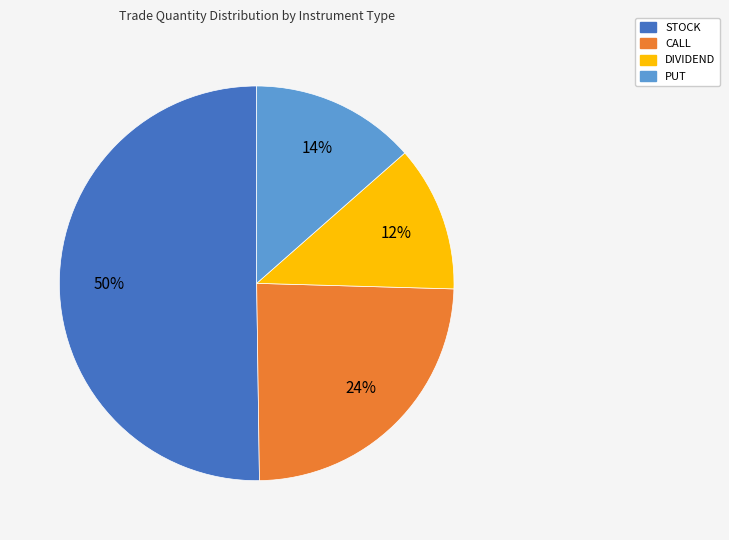

To the nearest percent, what is the average slice percentage?

25%